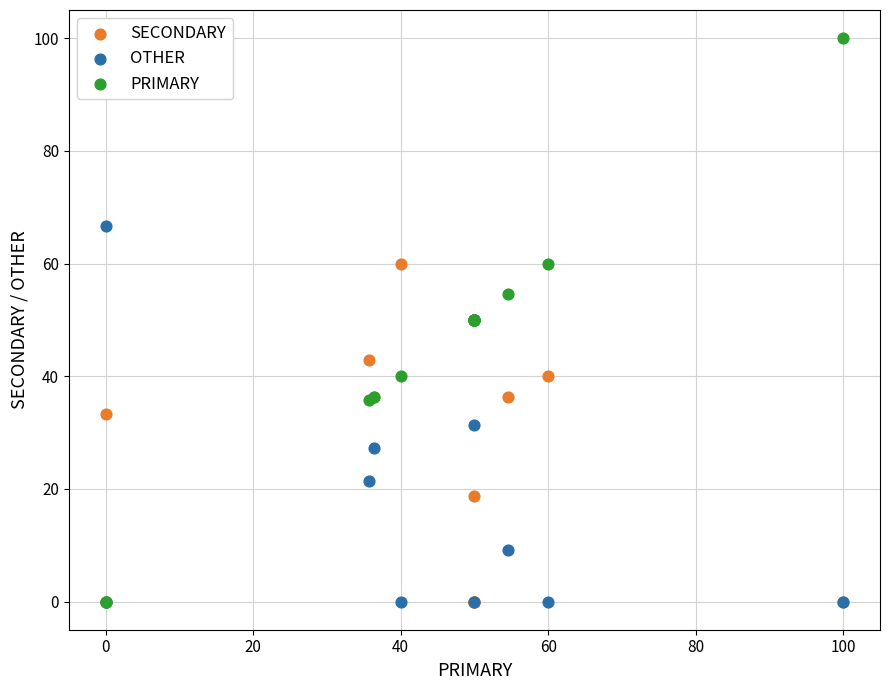

Which series reaches the maximum Y coordinate?

PRIMARY